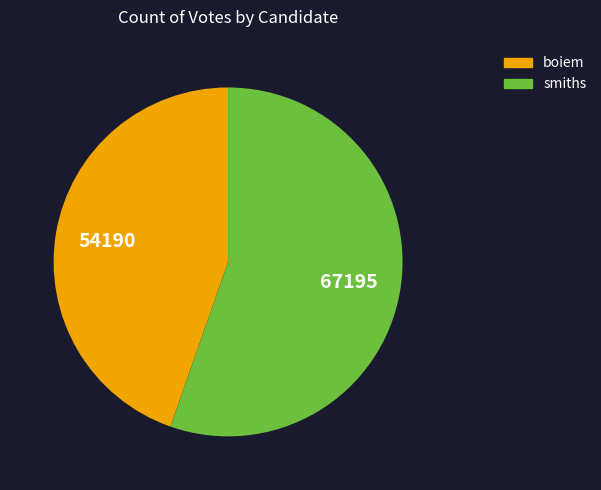

True or false: boiem accounts for 50% of the total.

False